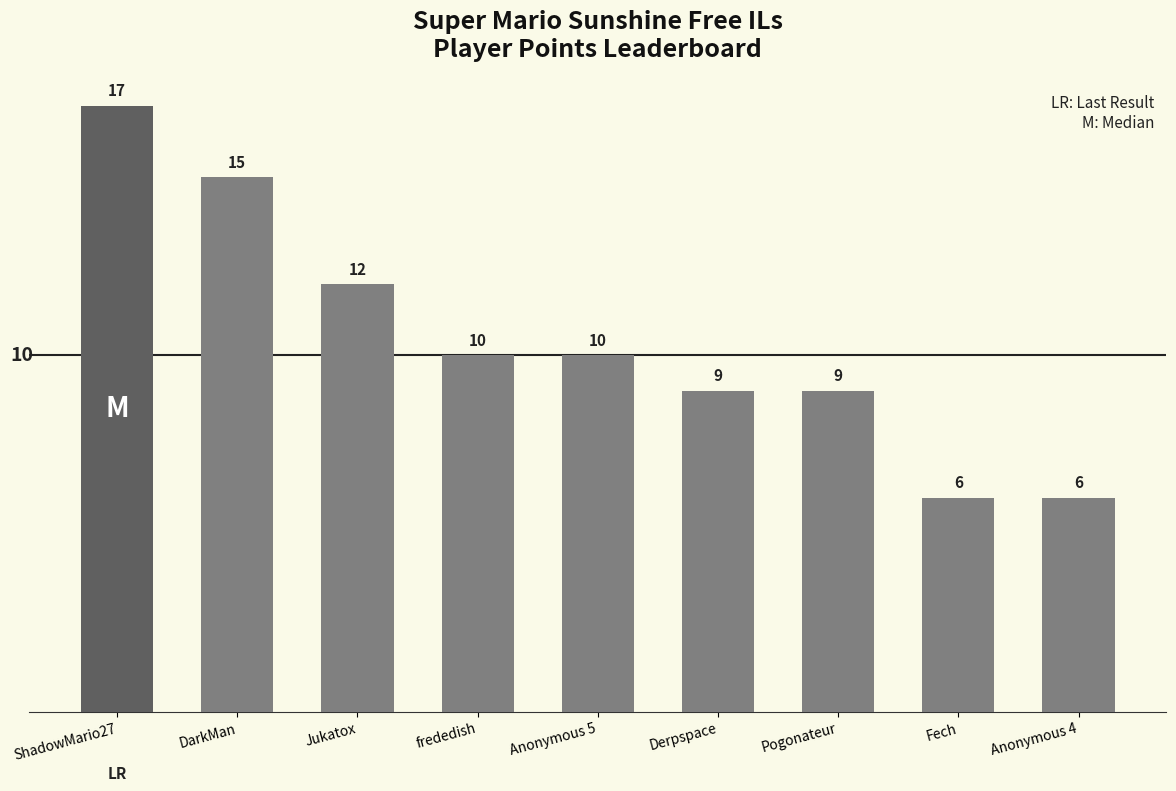

Read the value at Anonymous 5, to the nearest 10.

10